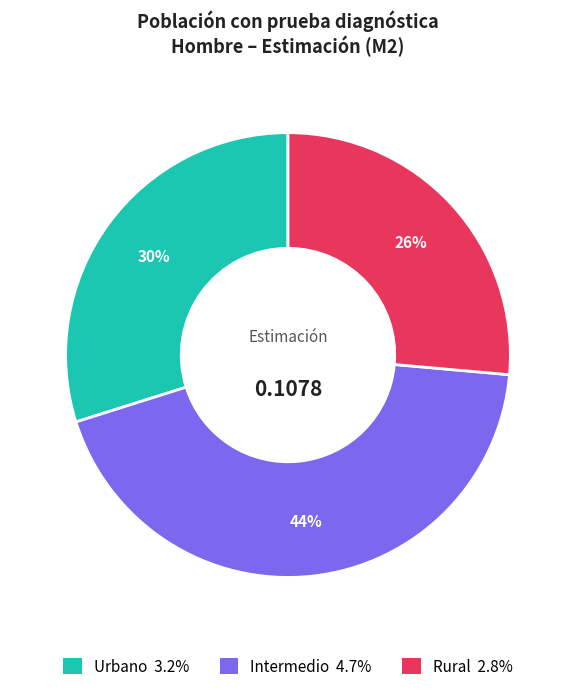

To the nearest percent, what is the average slice percentage?

33%